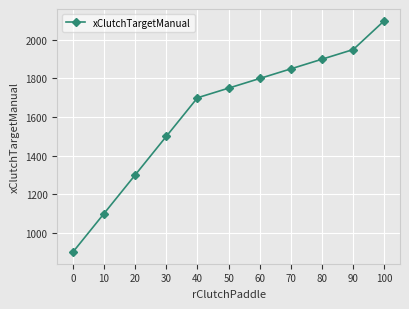

Approximately how many times larger is the value at 90 compared to 60?

1.1